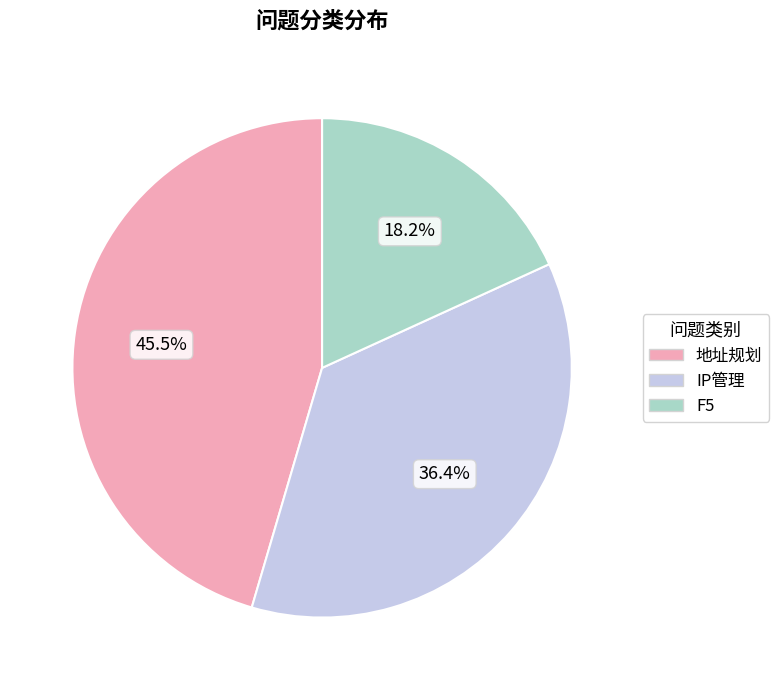

True or false: IP管理 accounts for 36% of the total.

True